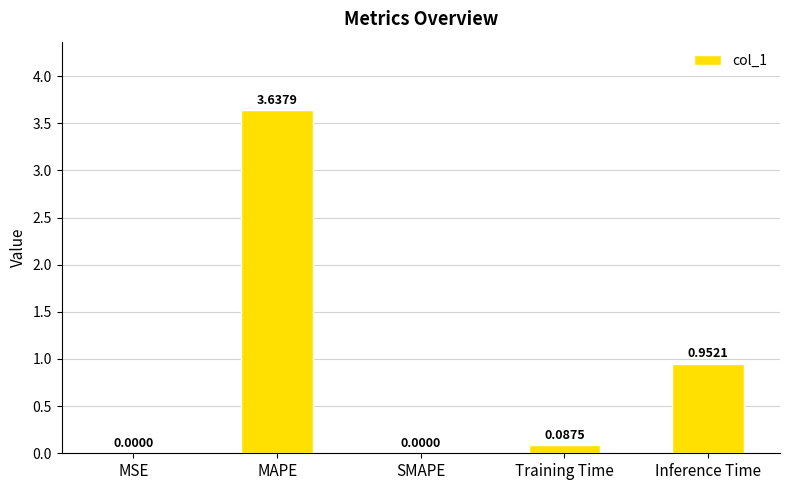

The value at MSE is 0.0. True or false?

True